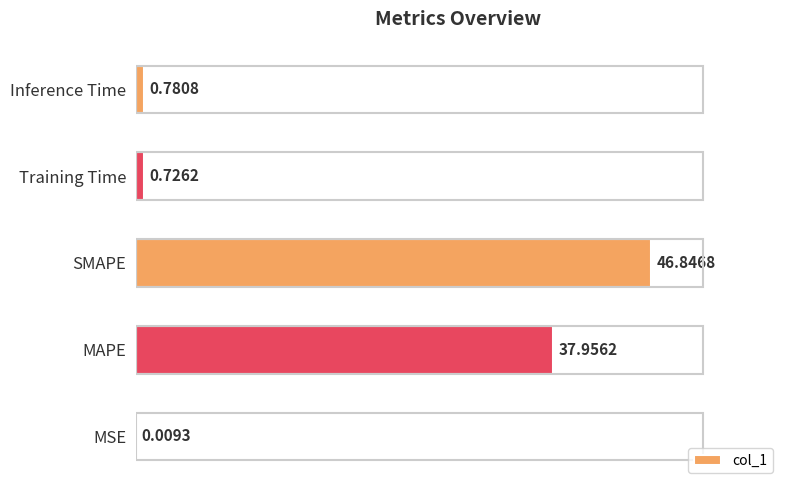

Between Training Time and MAPE, which is larger?

MAPE